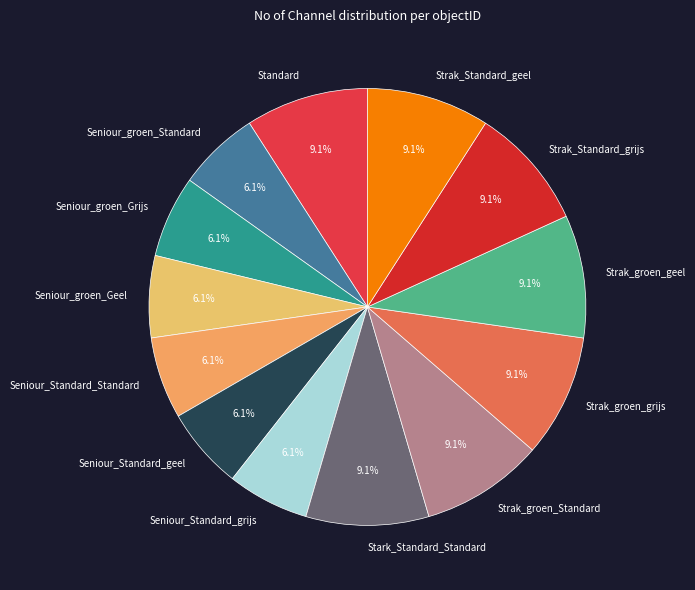

True or false: Seniour_groen_Geel accounts for 6% of the total.

True